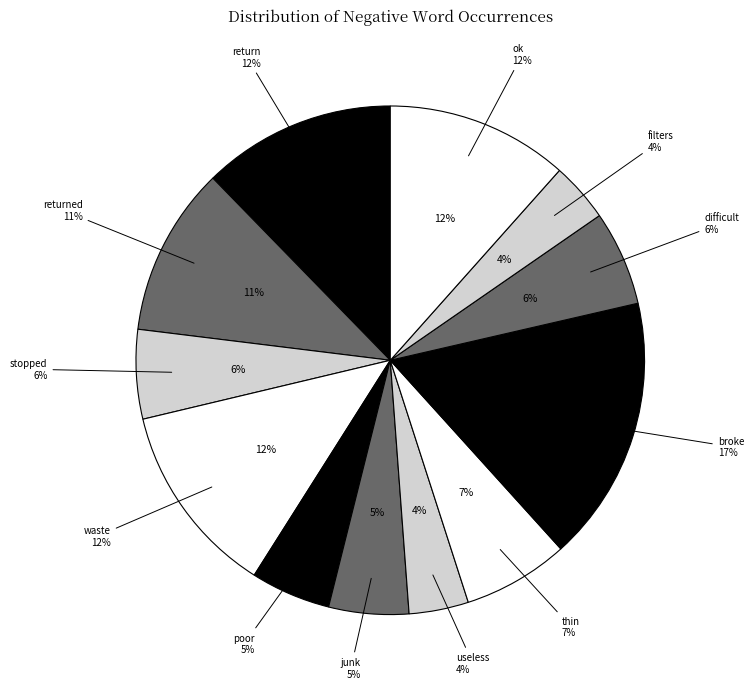

Do thin and poor together represent more than half of the pie?

No